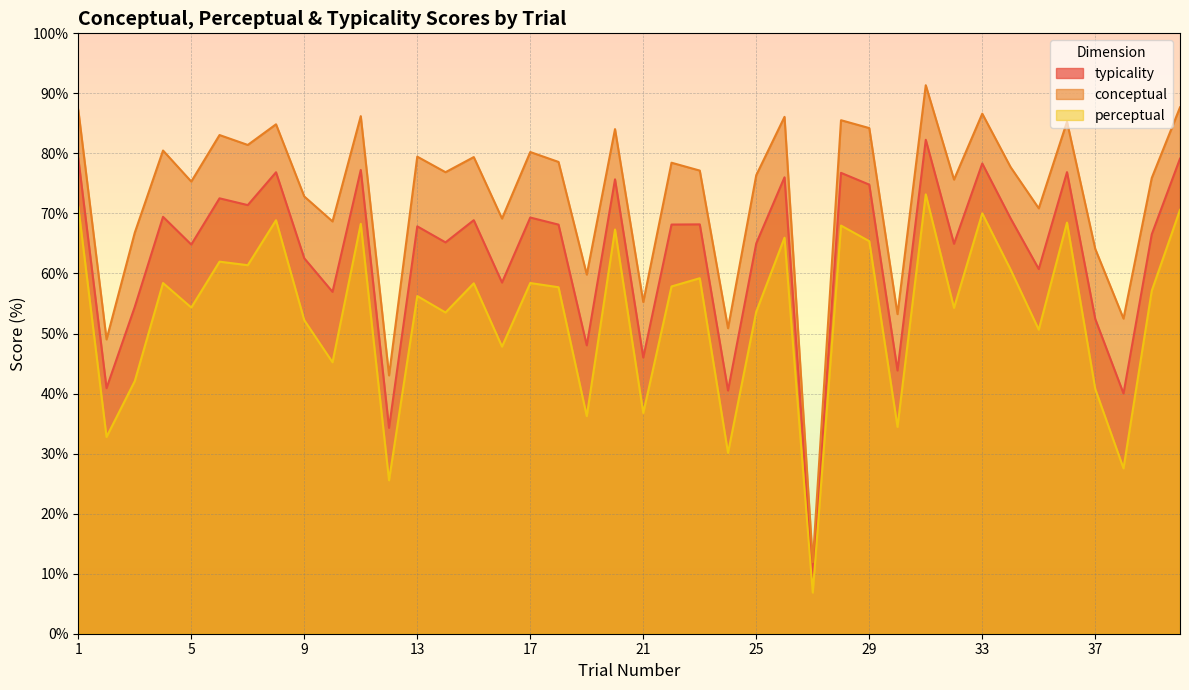

How many lines are shown in the chart?

3